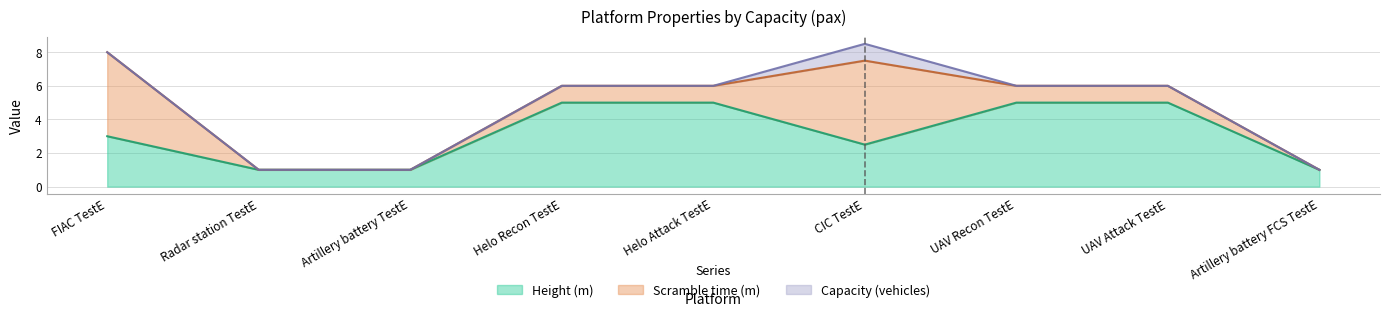

What position from the right is UAV Attack TestE?

2